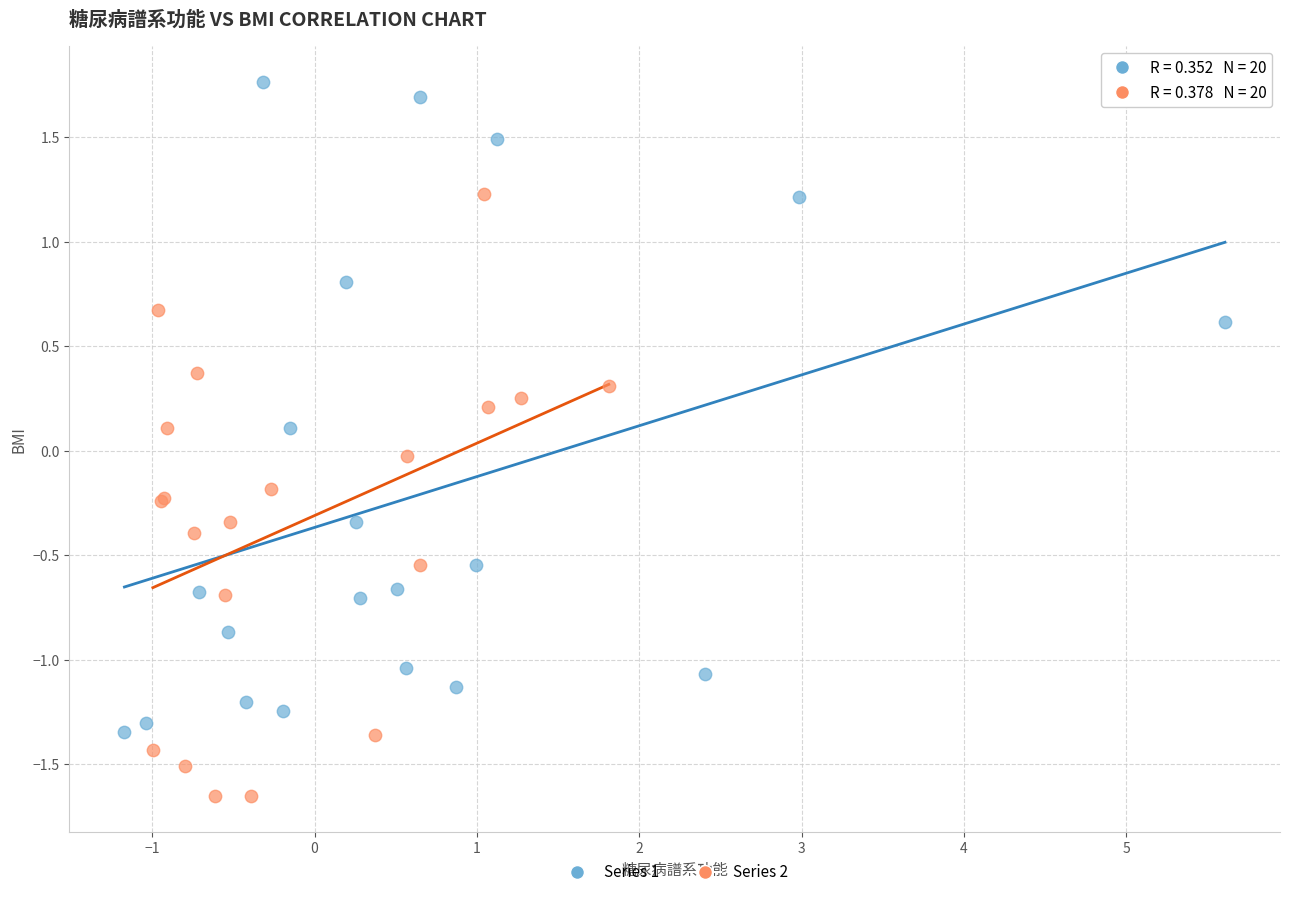

Which series contains the highest Y value?

Series 1